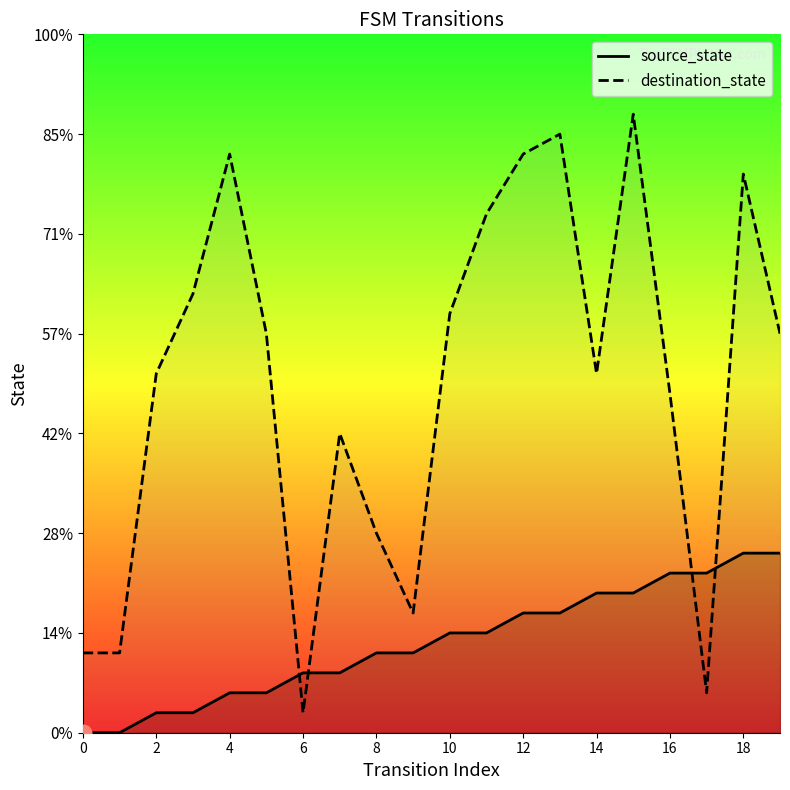

Which series has the largest total across all categories?

destination_state